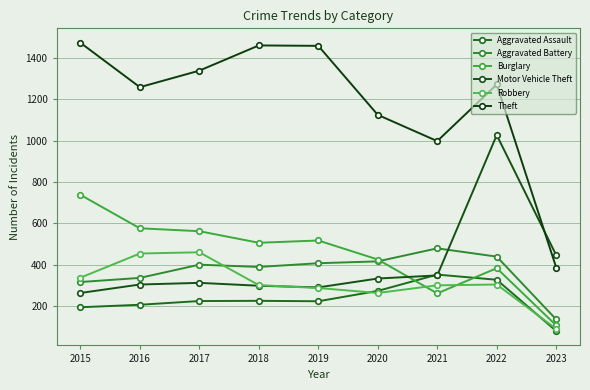

At how many categories does at least one series exceed 227?

9